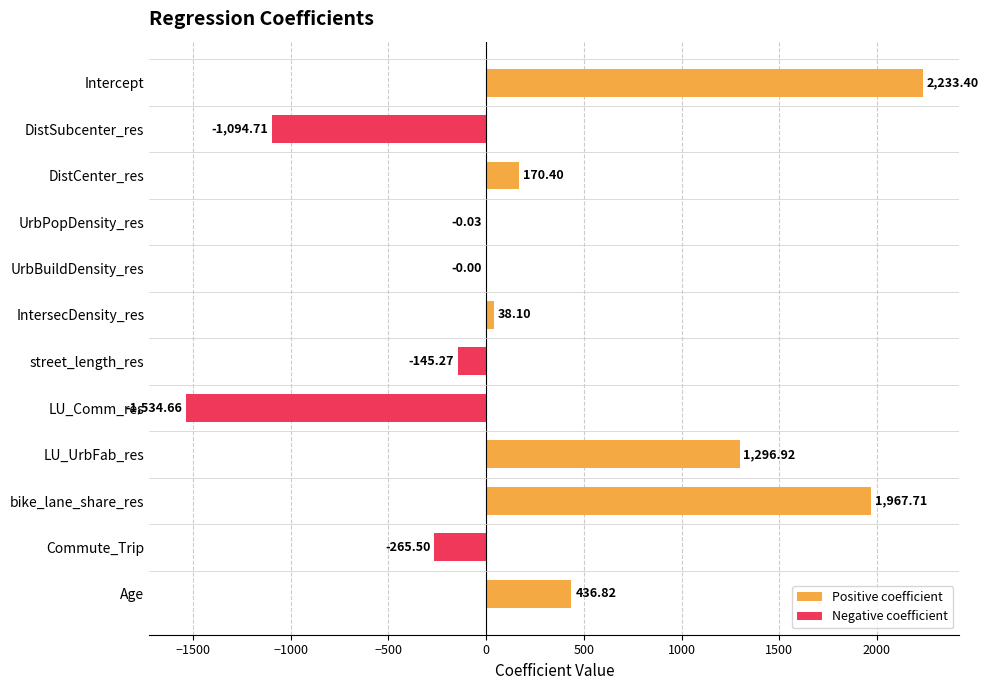

What is the change in value from DistCenter_res to street_length_res?

-315.7